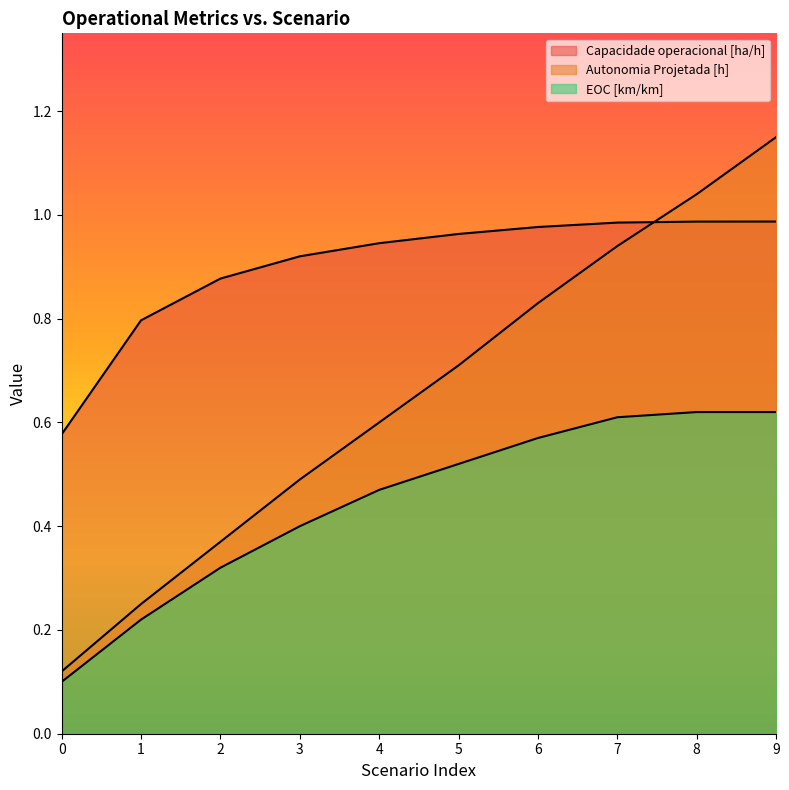

Reading right to left, extract all data points from this chart.

Capacidade operacional [ha/h]: 9=1.0	8=1.0	7=1.0	6=1.0	5=1.0	4=0.9	3=0.9	2=0.9	1=0.8	0=0.6
Autonomia Projetada [h]: 9=1.1	8=1.0	7=0.9	6=0.8	5=0.7	4=0.6	3=0.5	2=0.4	1=0.2	0=0.1
EOC [km/km]: 9=0.6	8=0.6	7=0.6	6=0.6	5=0.5	4=0.5	3=0.4	2=0.3	1=0.2	0=0.1